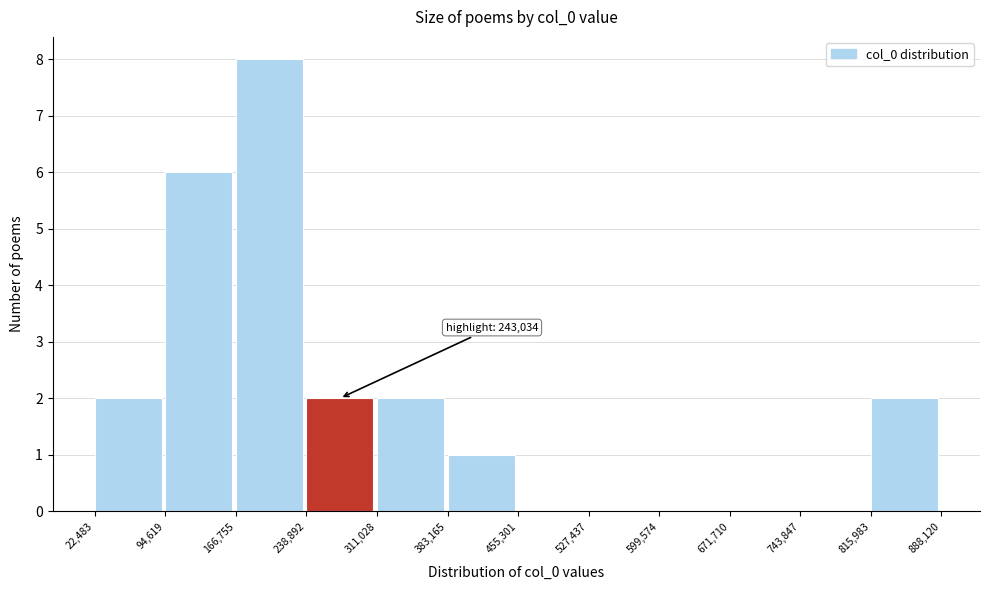

Over which range of the x-axis is the bar tallest?

166,755 to 238,892